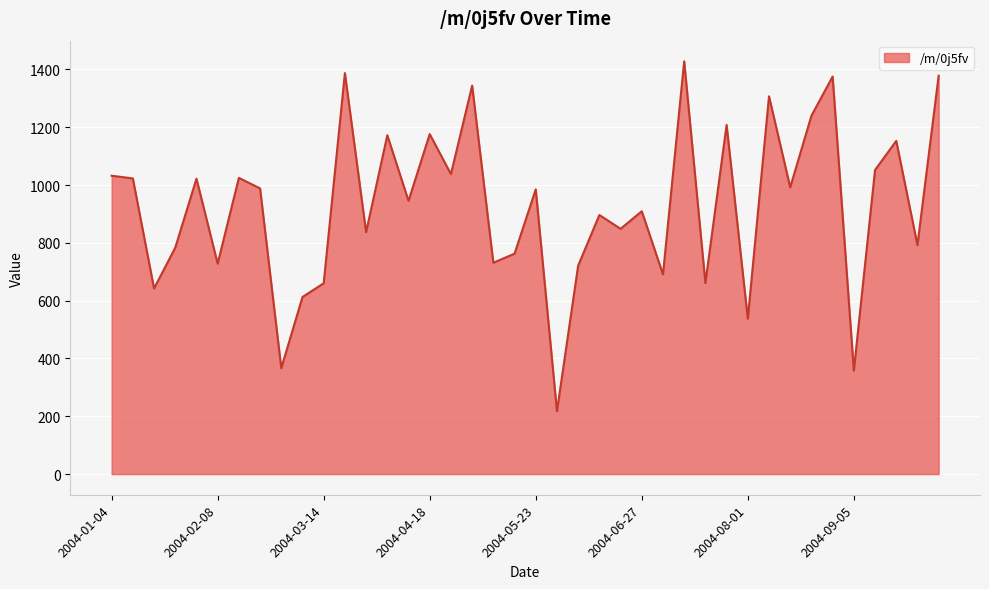

What is the difference between the maximum and minimum values?

1210.9